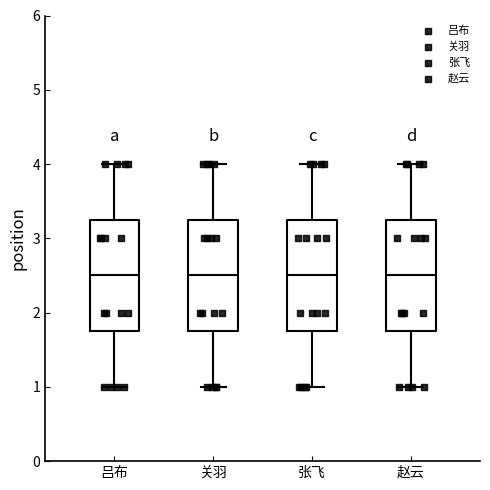

Reading left to right, transcribe this box plot: for each box, give where its median line is, the range the box spans, and where its two whiskers end, as read against the y-axis. The values are not printed on the chart, so give them approximately, as read against the axis.

吕布: median 2.5, box 1.8 to 3.3, whiskers 1.0 to 4.0
关羽: median 2.5, box 1.8 to 3.3, whiskers 1.0 to 4.0
张飞: median 2.5, box 1.8 to 3.3, whiskers 1.0 to 4.0
赵云: median 2.5, box 1.8 to 3.3, whiskers 1.0 to 4.0